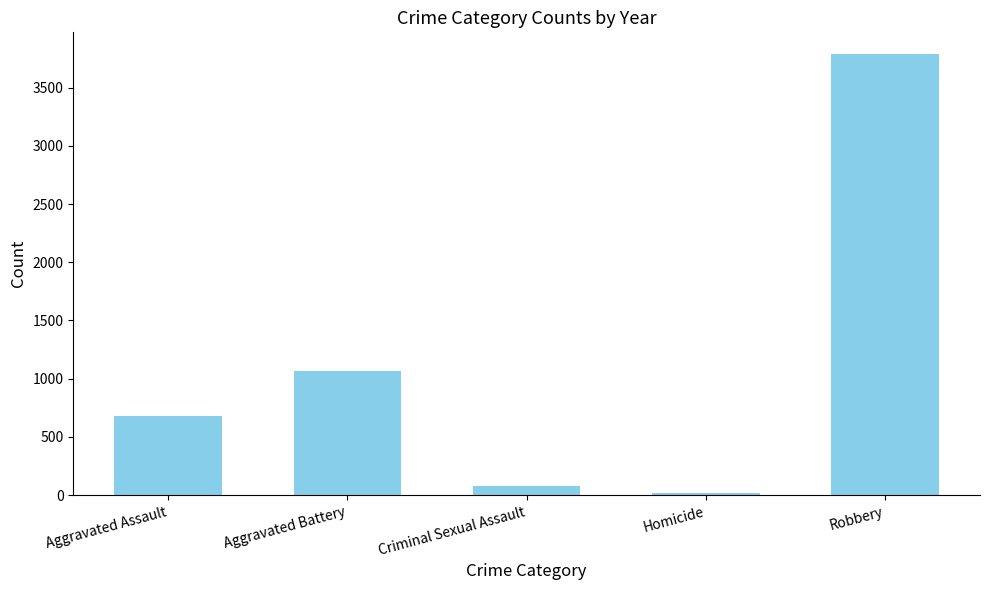

What is the sum of all values?

5631